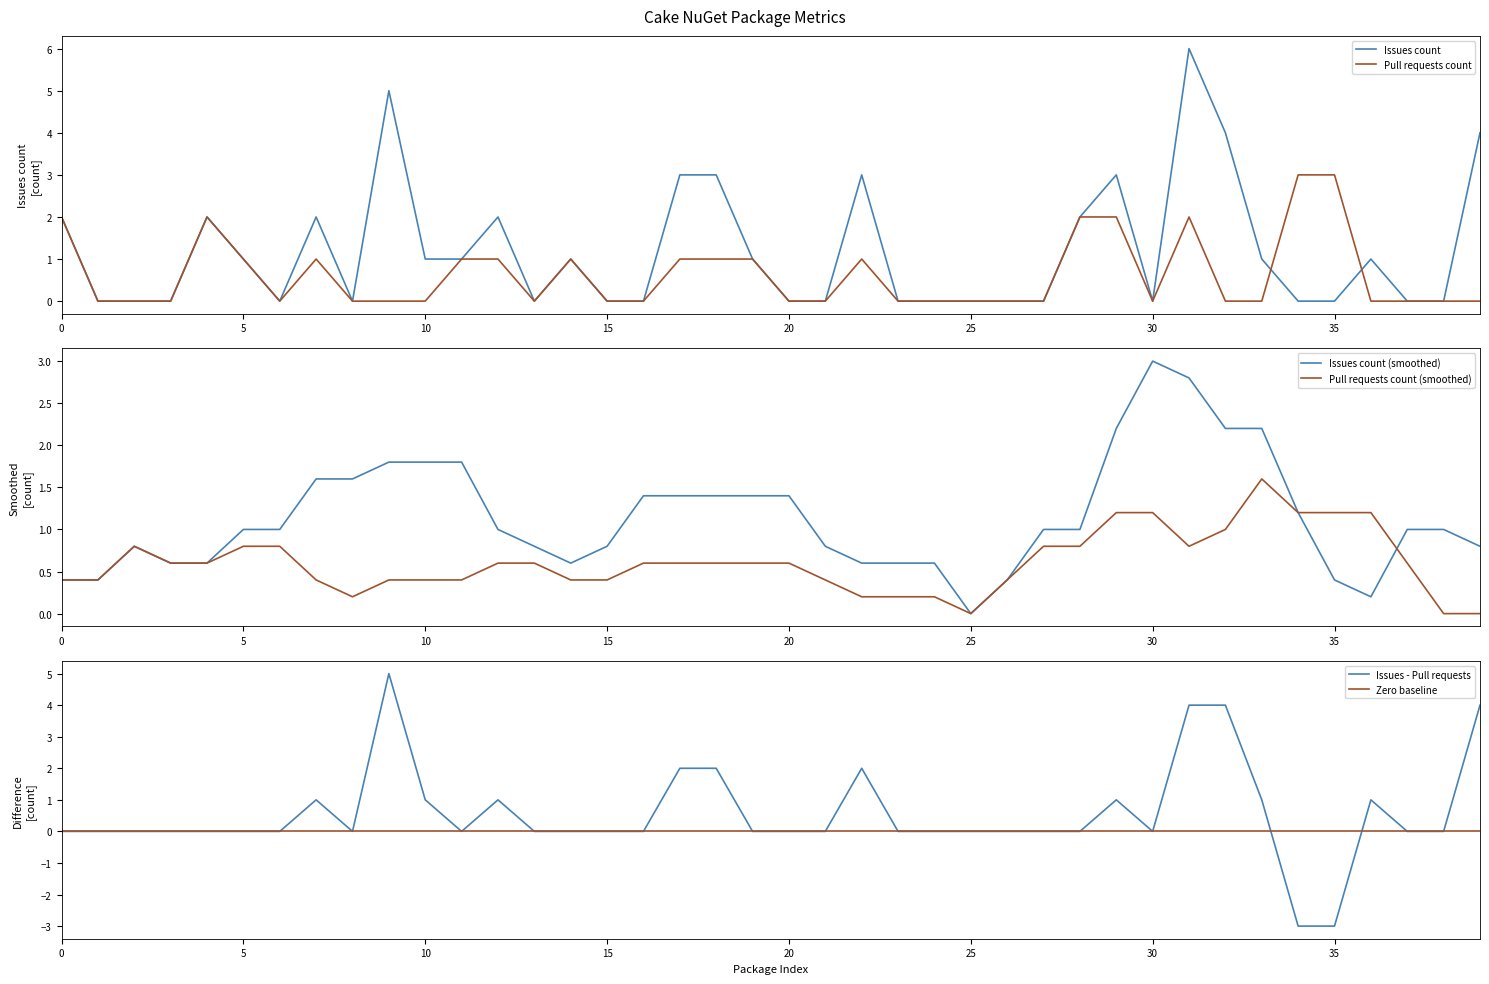

At how many categories does at least one series exceed 3?

4